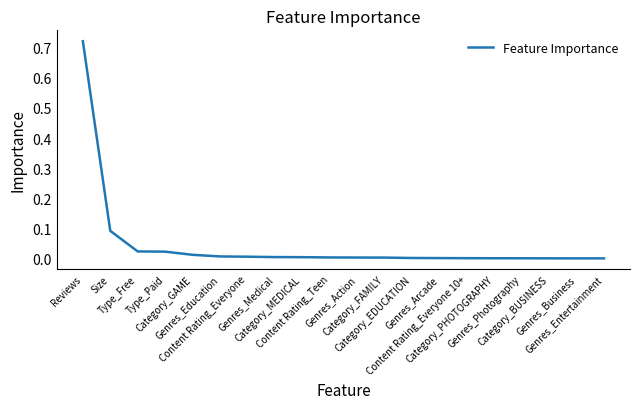

What position from the left is Type_Free?

3